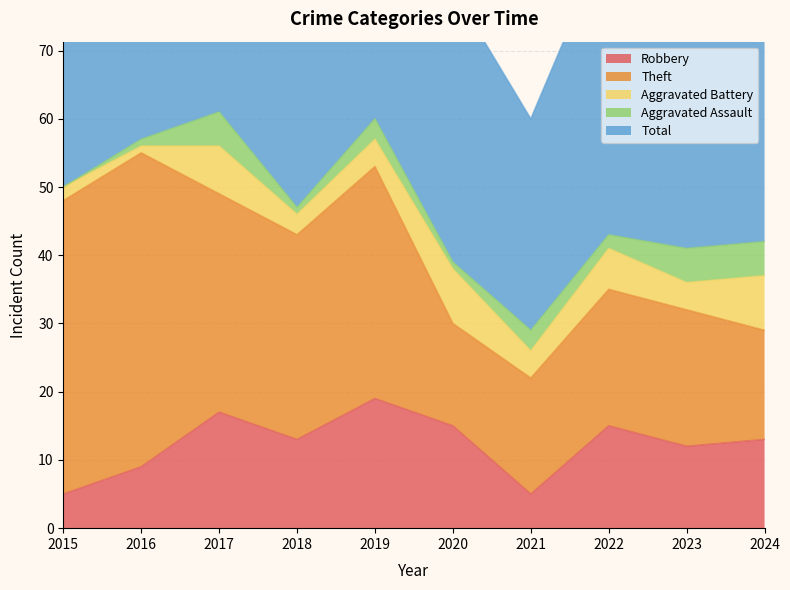

How many values in the Aggravated Assault series exceed 3?

3